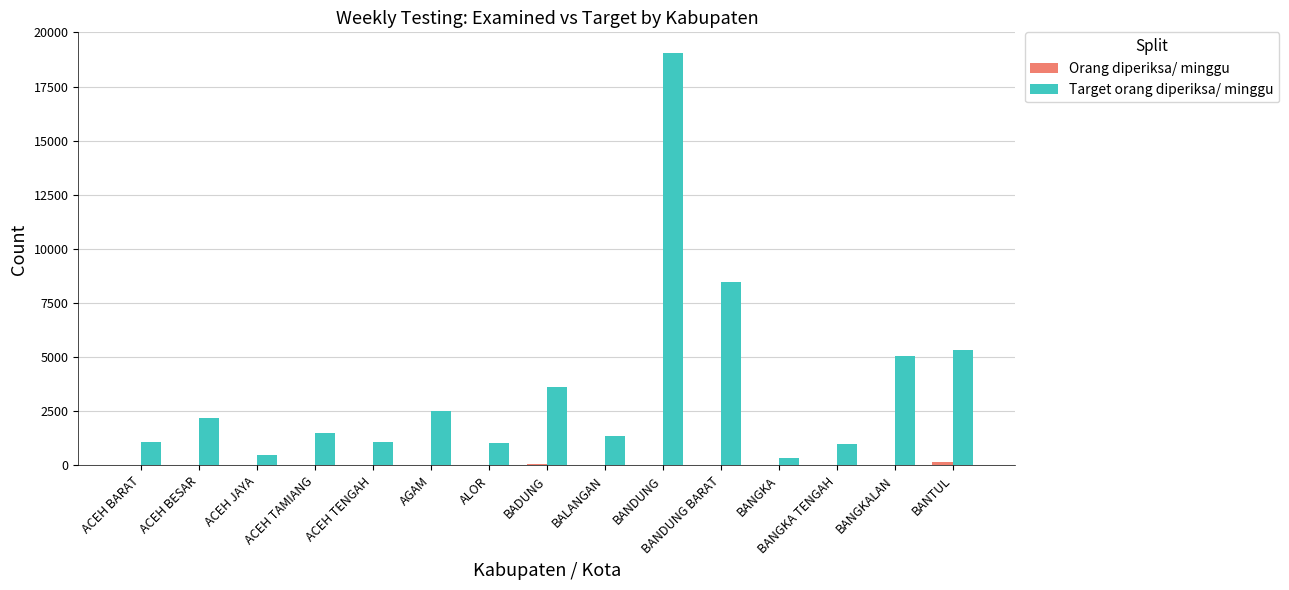

Is it true that Target orang diperiksa/ minggu equals 1164 at AGAM?

False